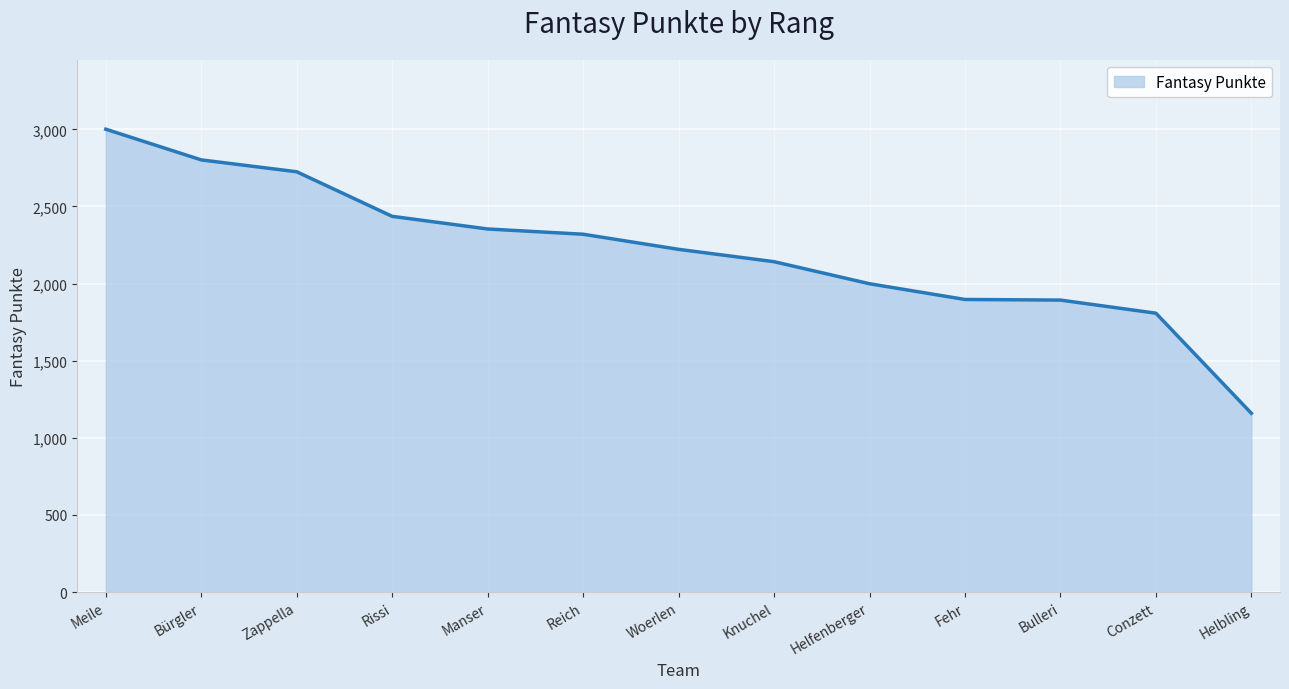

The value at Conzett is 1808. True or false?

True